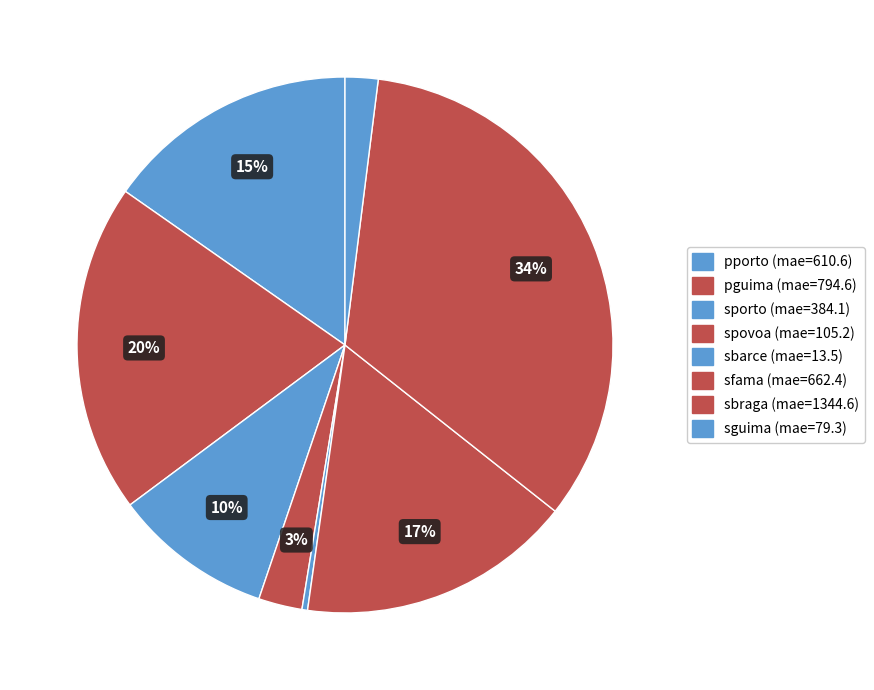

What is the largest slice in the pie chart?

sbraga